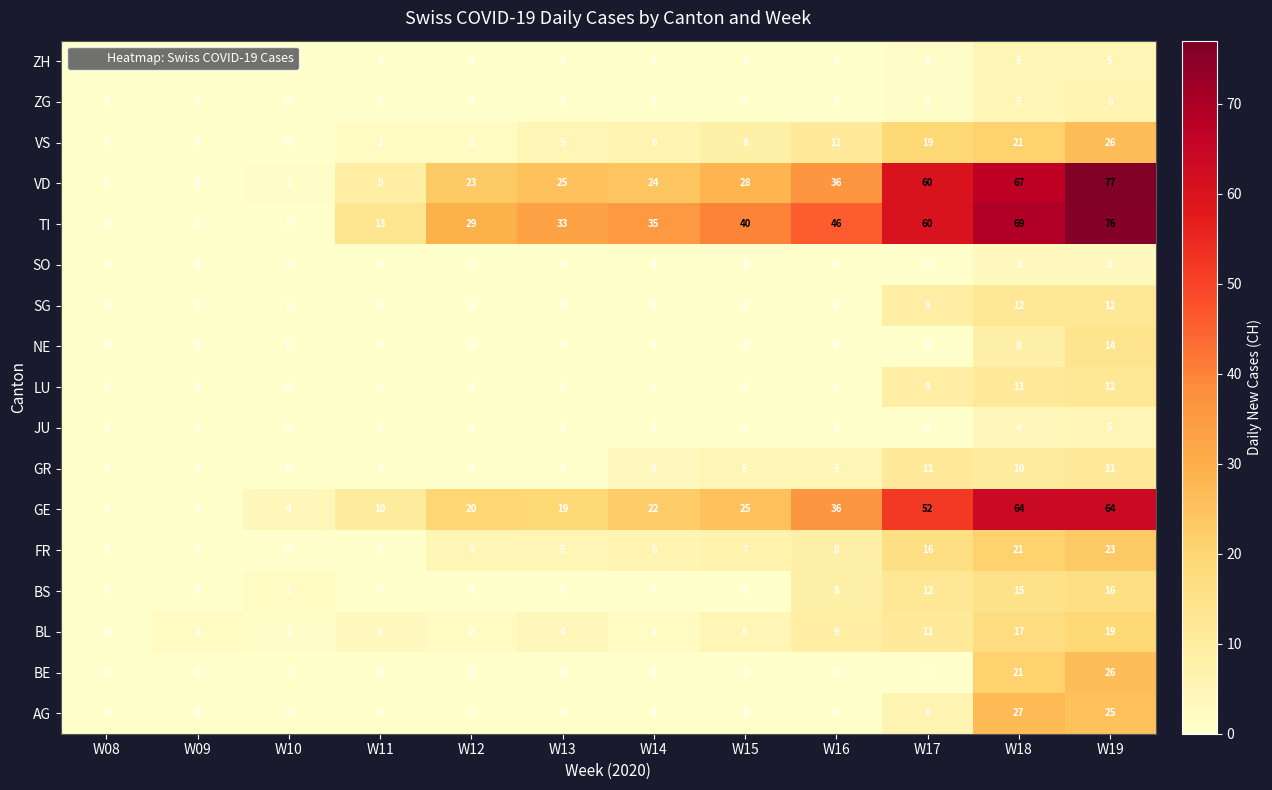

How many data points does each series have?

12